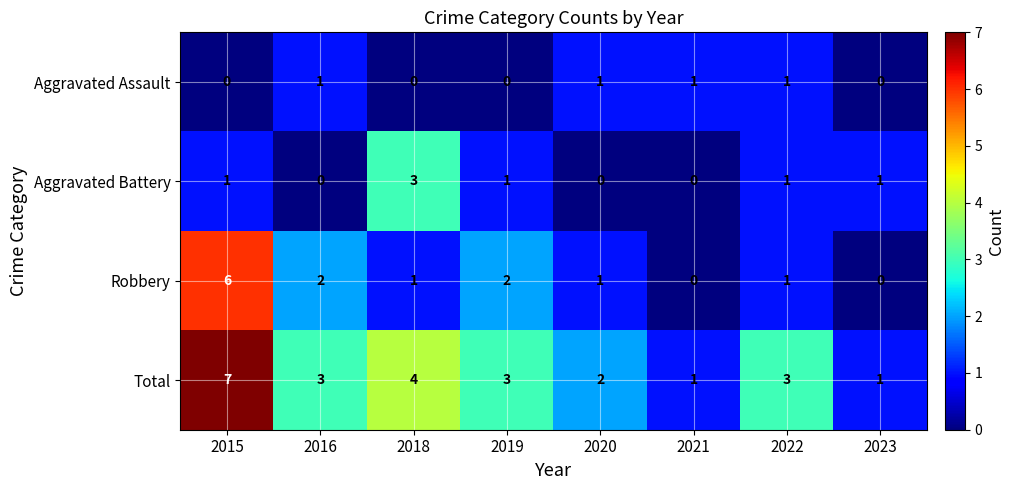

Is the value of Total at 2018 greater than the value of Aggravated Assault at 2016?

Yes